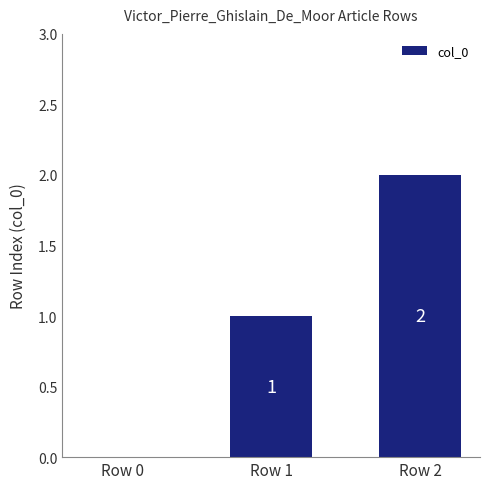

Are the bars horizontal?

No